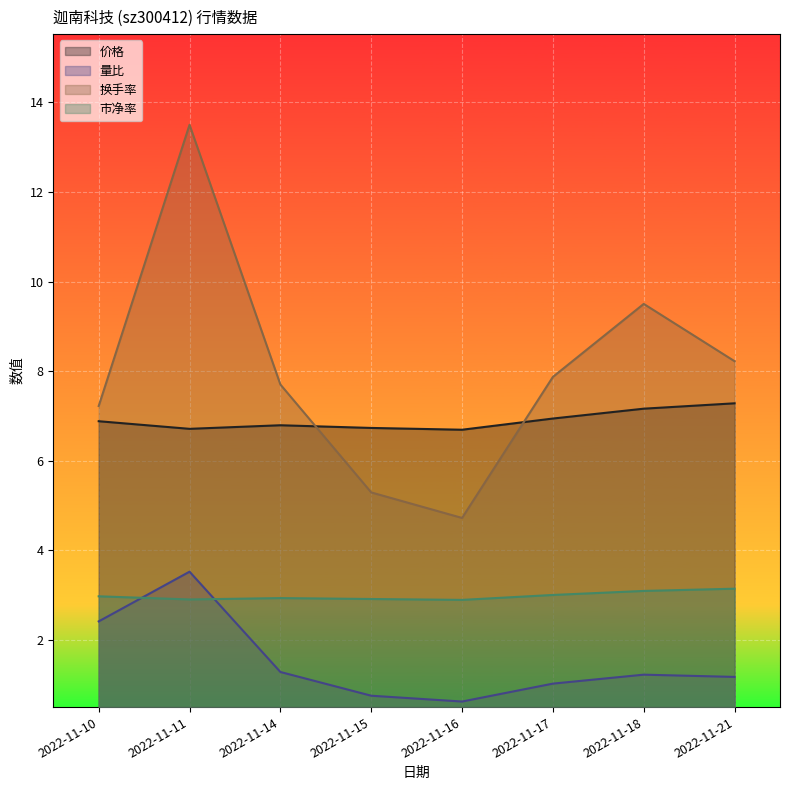

What is the sum of the 换手率 values at 2022-11-10 and 2022-11-15?

12.5